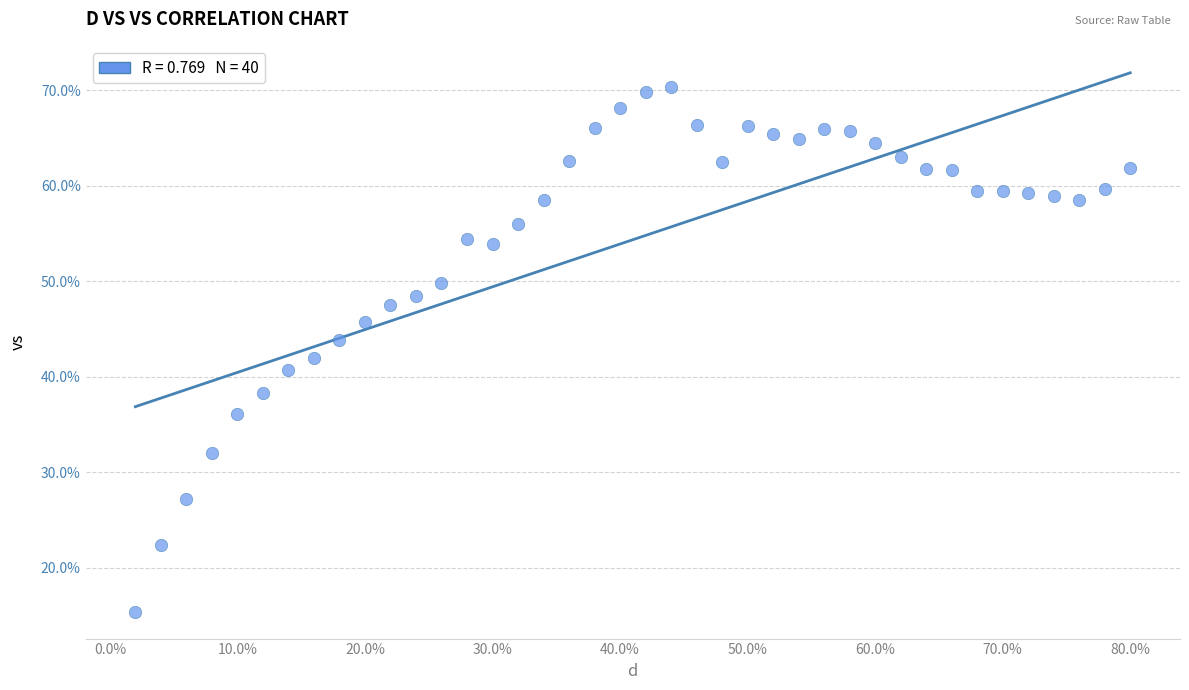

What is the range of X values (max minus min)?

0.8